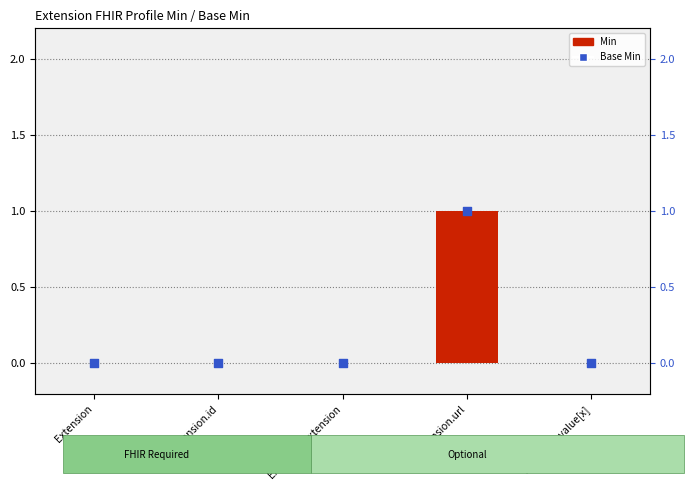

What are all the series names shown in the legend?

Min, Base Min